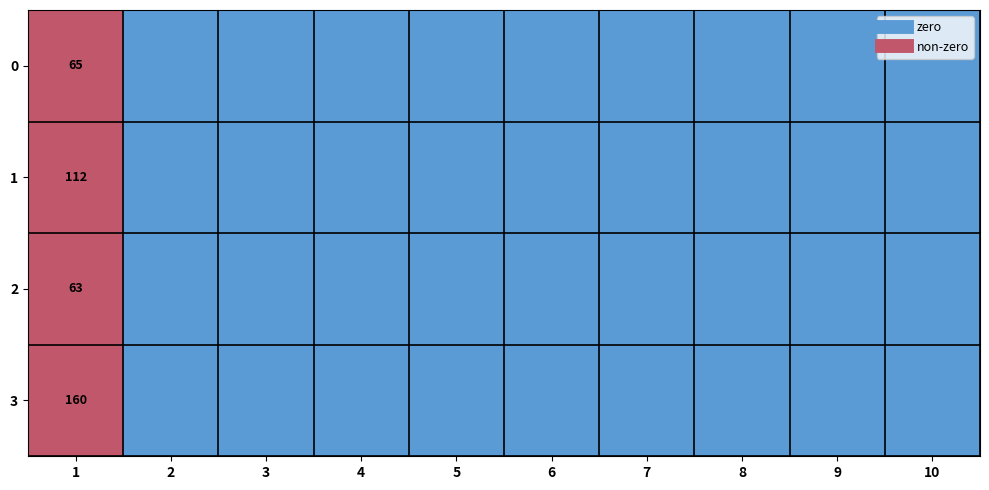

Which has a higher value, 3 or 5?

3